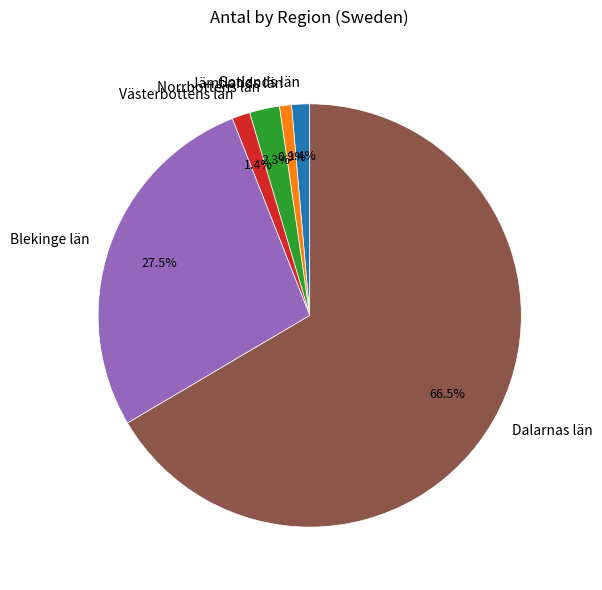

Does Dalarnas län account for over 50% of the chart?

Yes